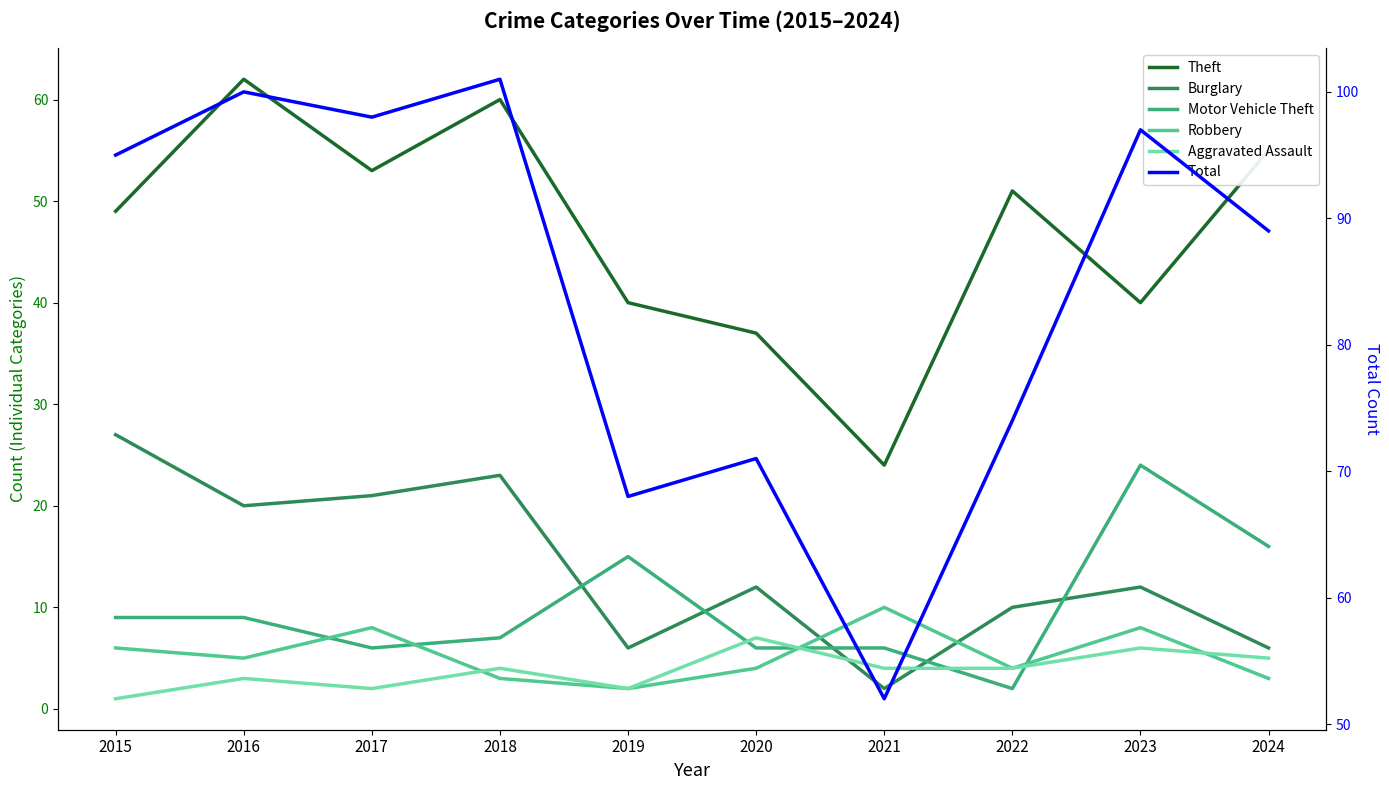

Rank the series at 2019 from lowest to highest value.

Robbery, Aggravated Assault, Burglary, Motor Vehicle Theft, Theft, Total